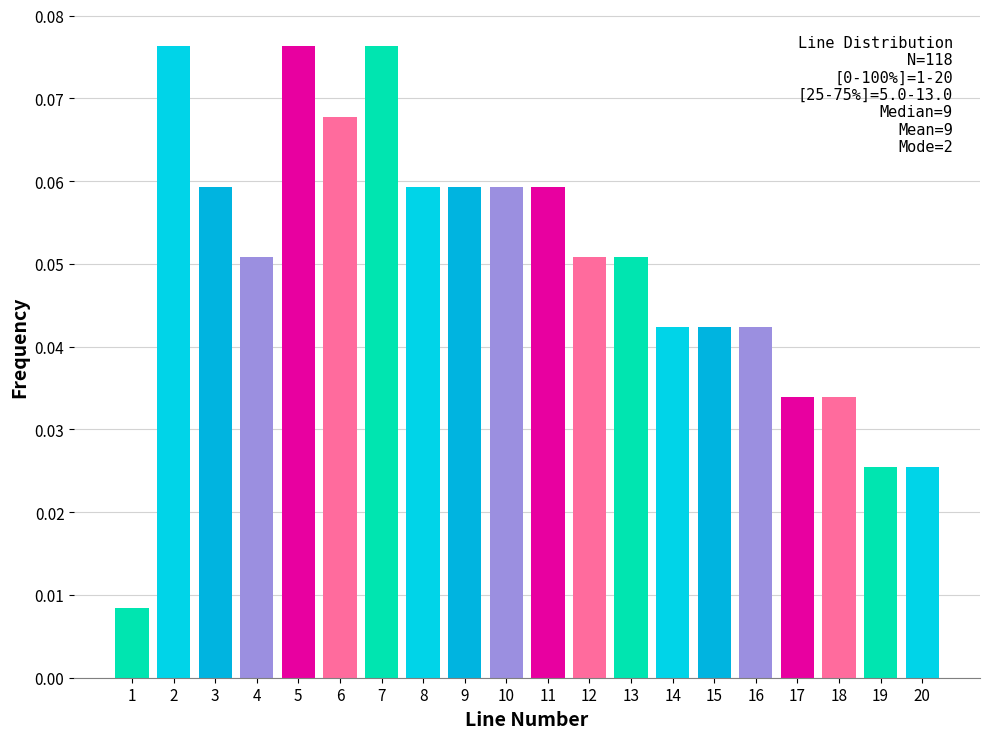

Is it true that the value at 11 is 0.0?

False